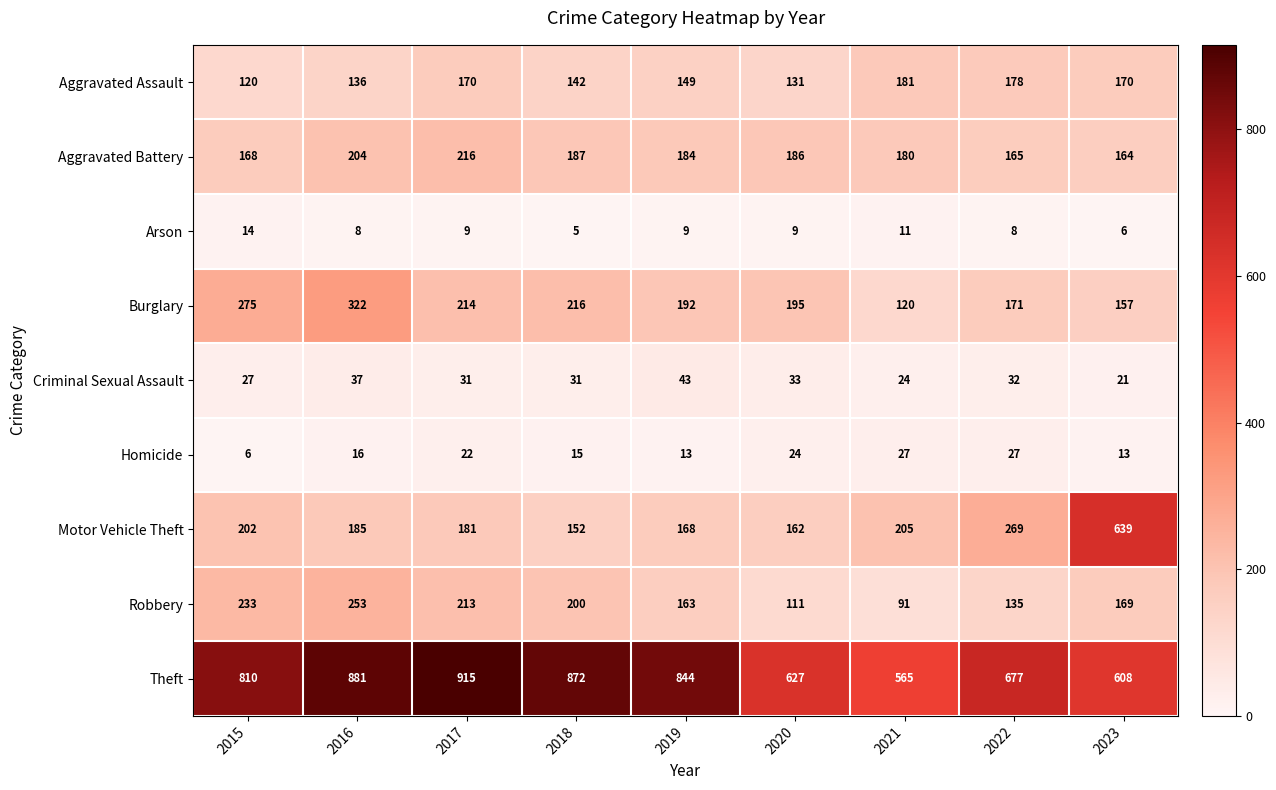

Count the number of categories in the chart.

9